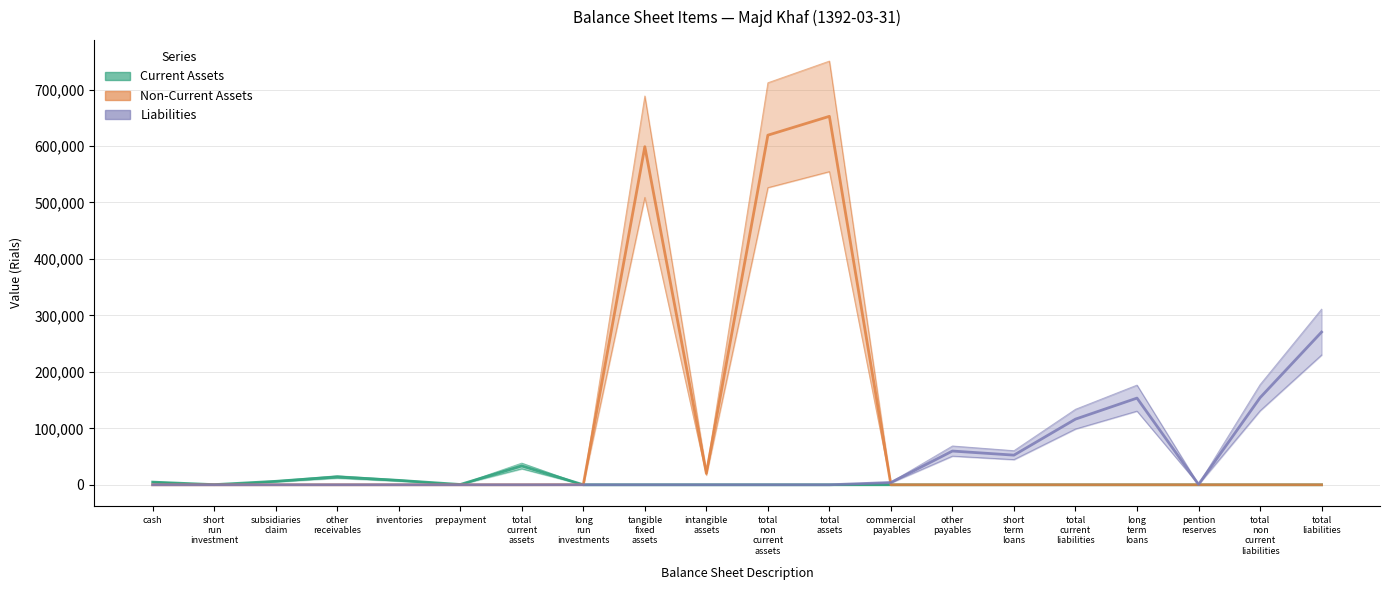

What is the value of the Liabilities point at the 17th from the left?

153522